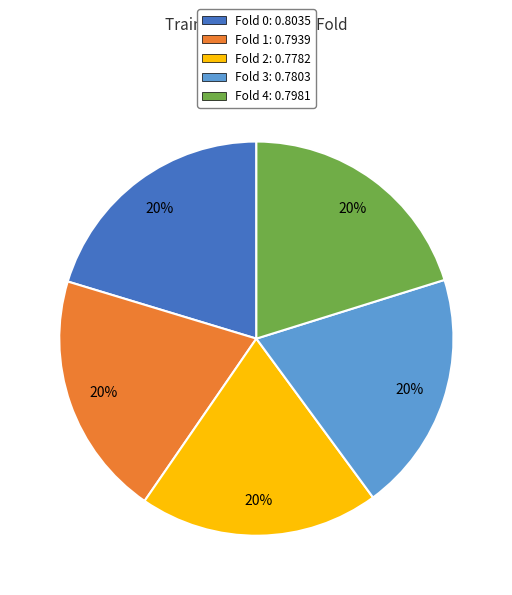

The Fold 0: 0.8035 slice represents 8% of the pie. True or false?

False